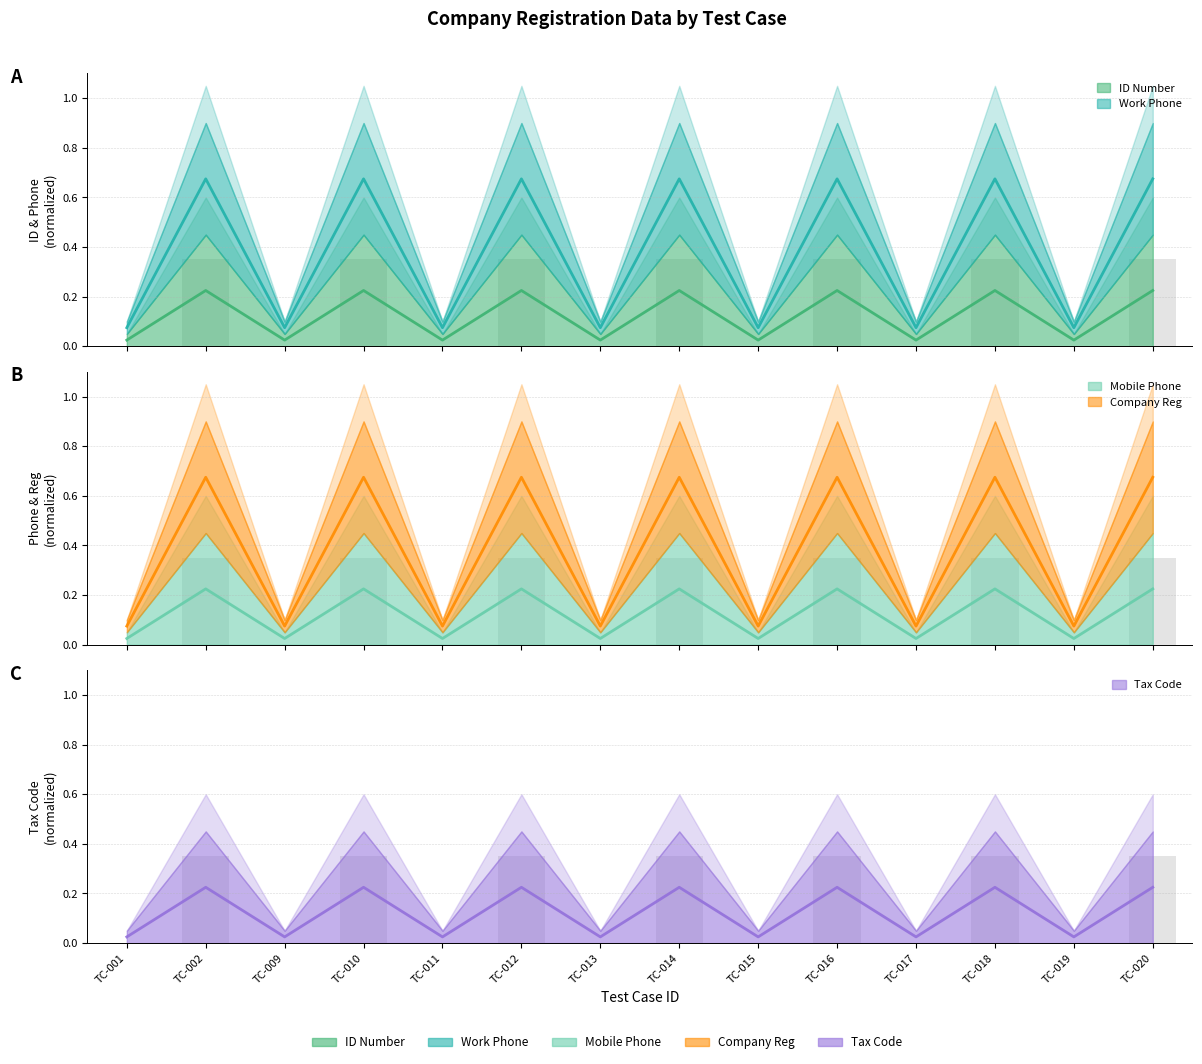

Which series has the largest total across all categories?

Work Phone